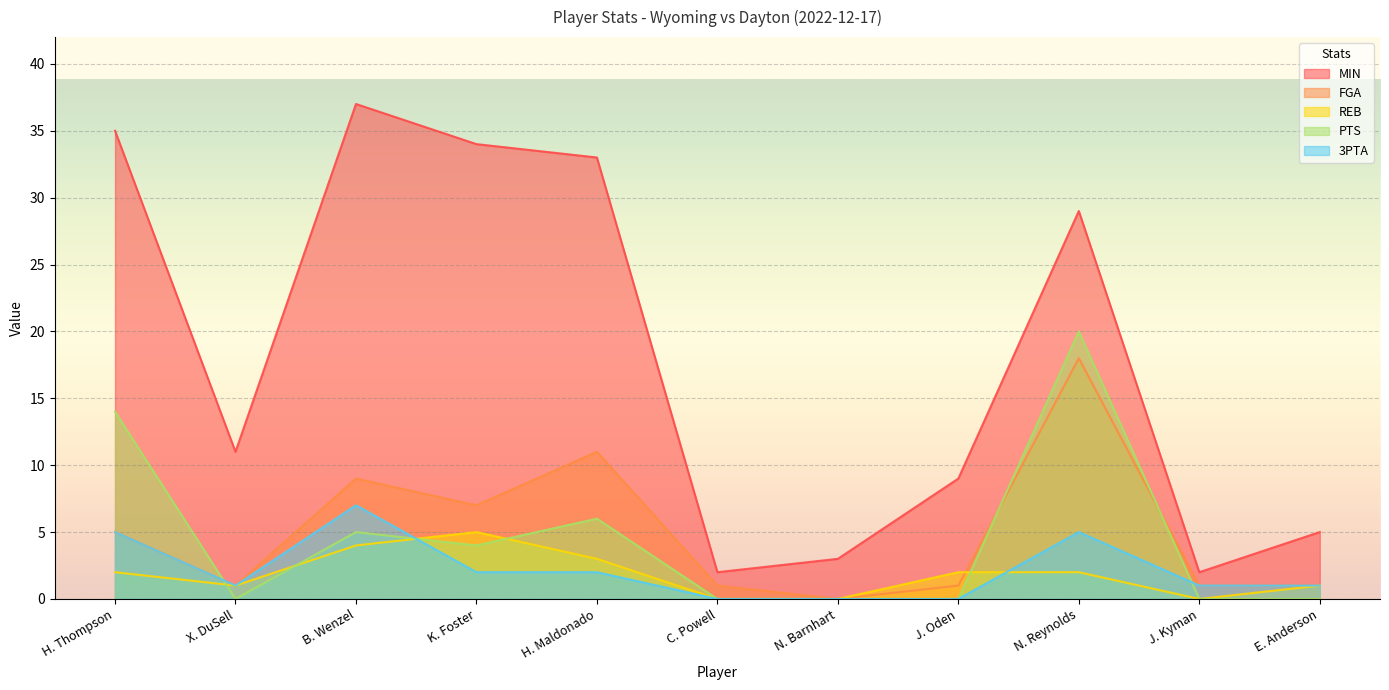

Reading left to right, what are all the values shown in this chart?

MIN: 35	11	37	34	33	2	3	9	29	2	5
FGA: 5	1	9	7	11	1	0	1	18	1	1
REB: 2	1	4	5	3	0	0	2	2	0	1
PTS: 14	0	5	4	6	0	0	0	20	0	0
3PTA: 5	1	7	2	2	0	0	0	5	1	1